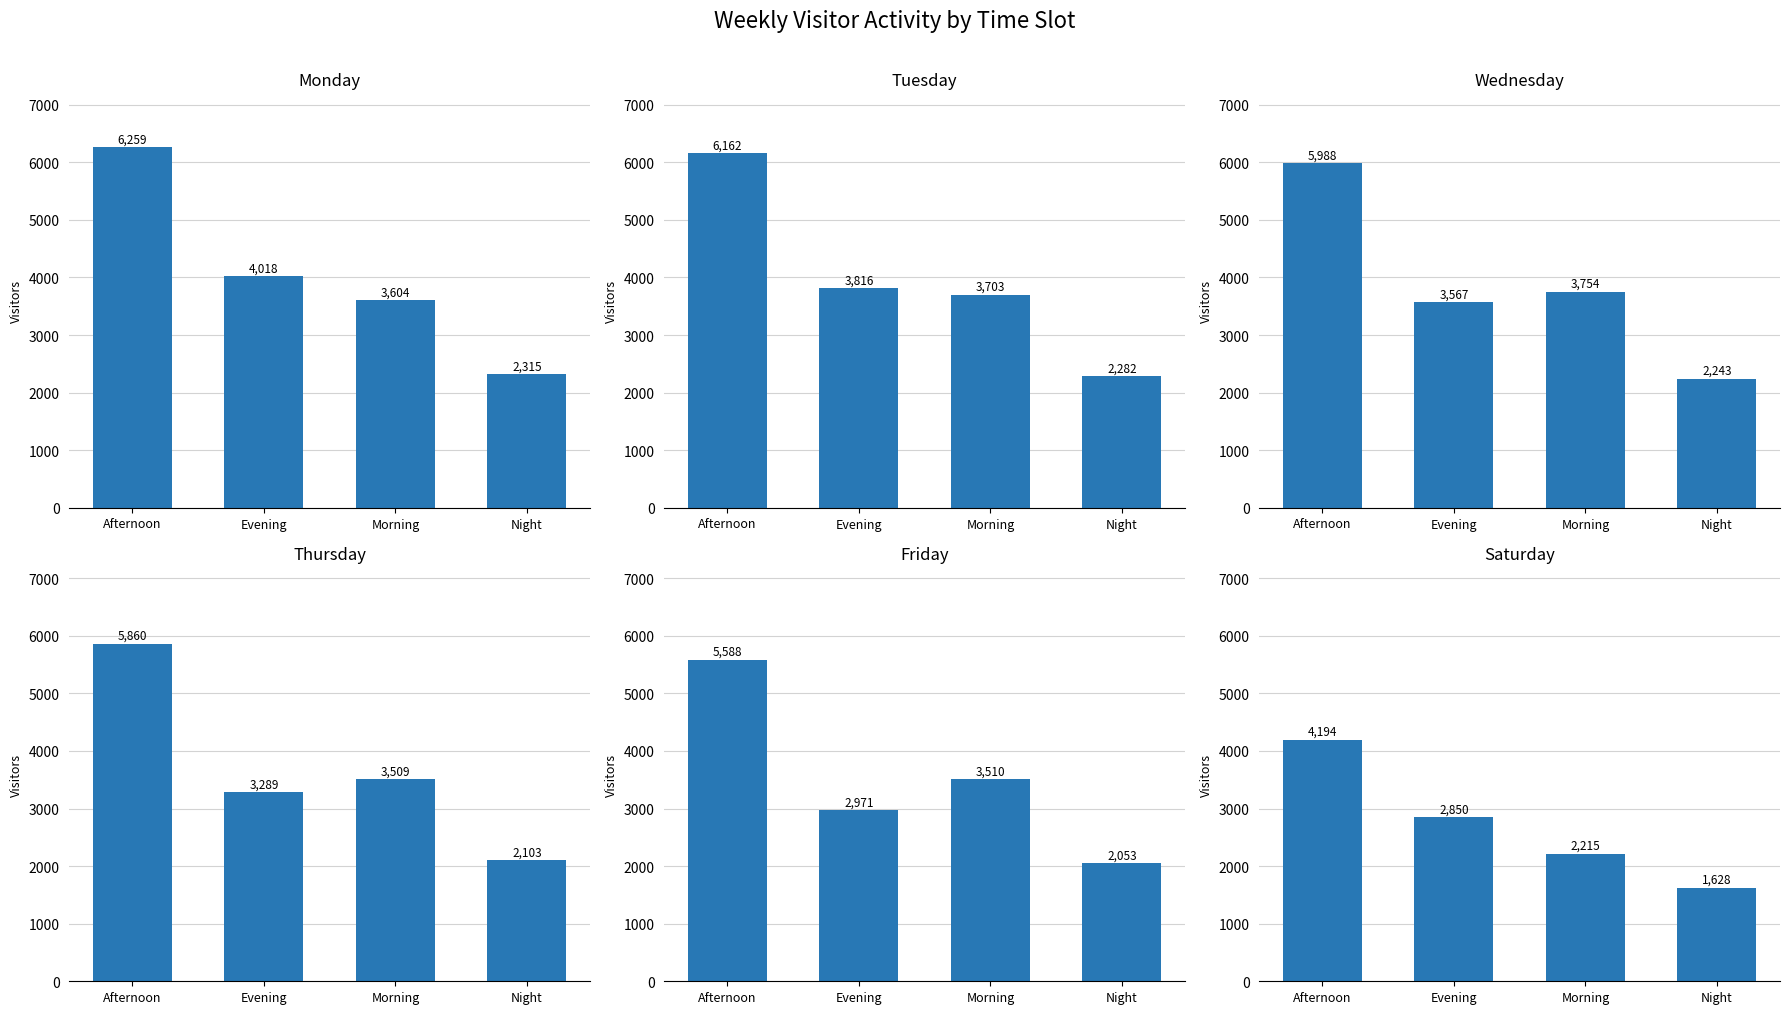

Read the Friday value at Evening.

2971